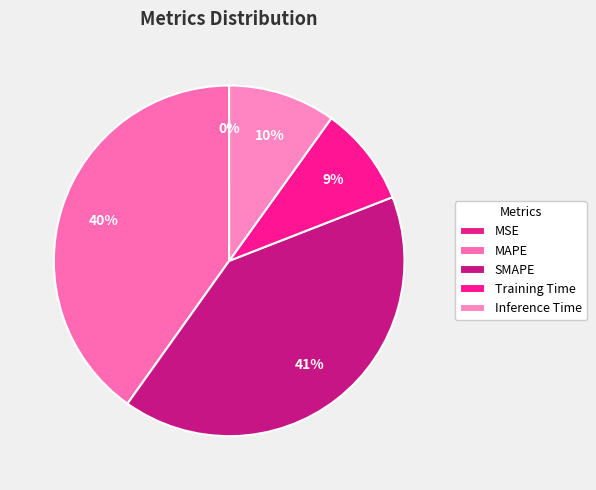

To the nearest percent, what is the average slice percentage?

20%